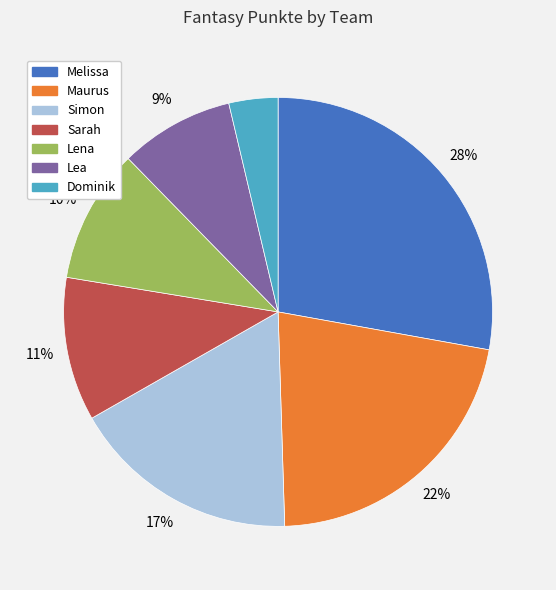

Count the number of slices in the pie.

7